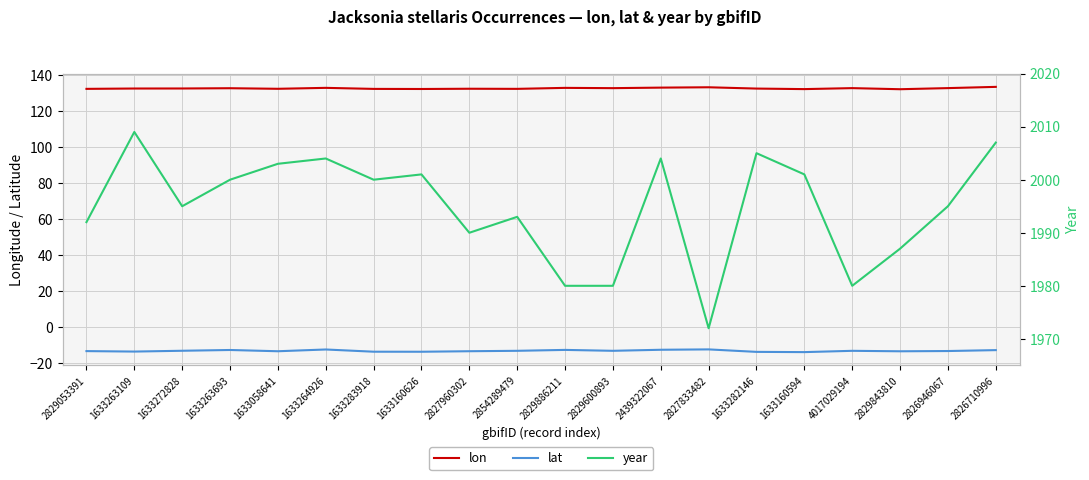

What is the label of the 3rd point from the left?

1633272828